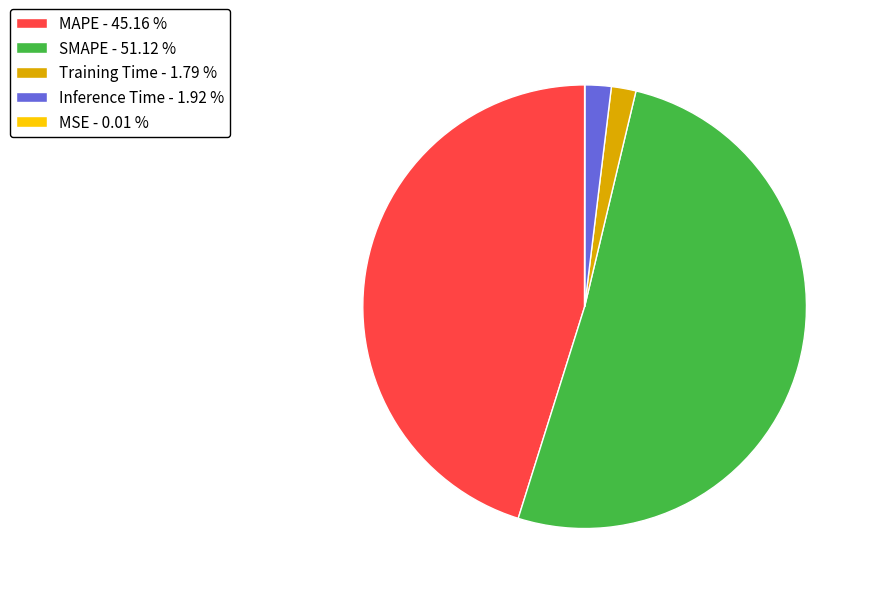

Is Training Time the majority of the pie?

No